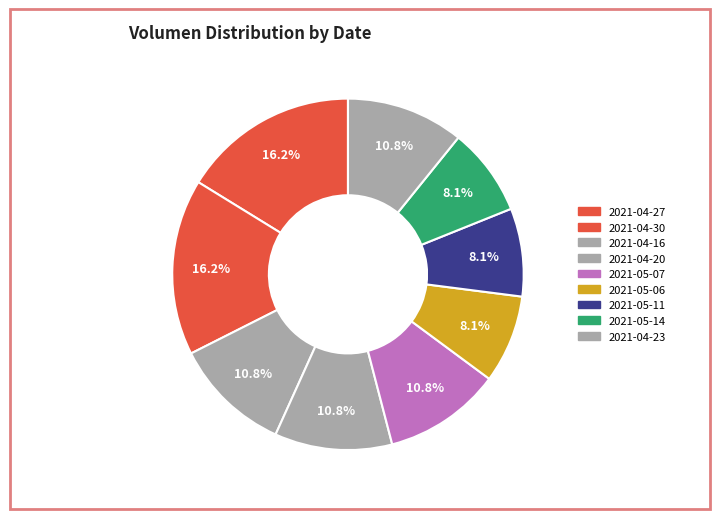

To the nearest percent, what percentage of the pie is 2021-05-07?

11%